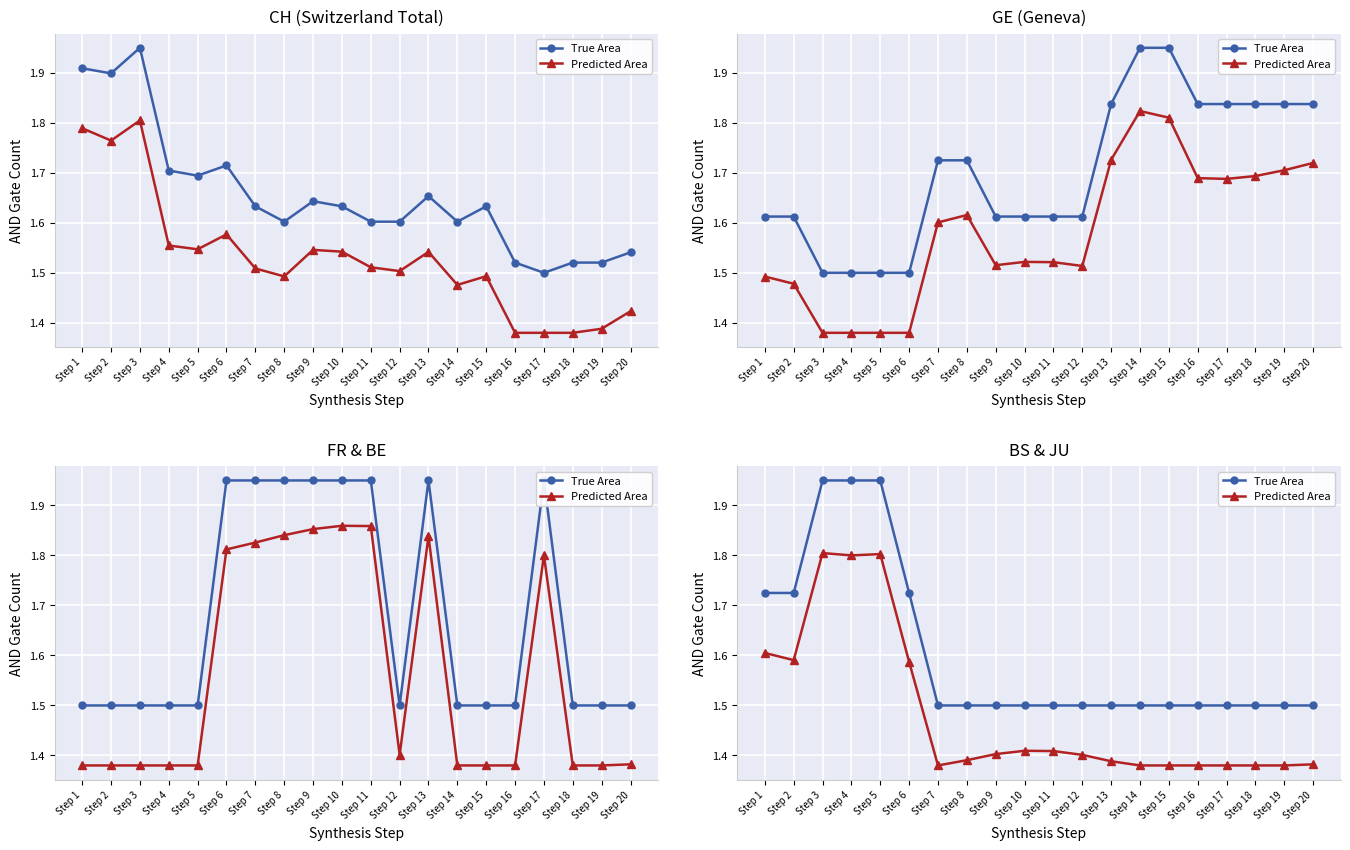

Reading left to right, extract all data points from this chart.

True Area: 1.7	1.7	1.9	1.9	1.9	1.7	1.5	1.5	1.5	1.5	1.5	1.5	1.5	1.5	1.5	1.5	1.5	1.5	1.5	1.5
Predicted Area: 1.6	1.6	1.8	1.8	1.8	1.6	1.4	1.4	1.4	1.4	1.4	1.4	1.4	1.4	1.4	1.4	1.4	1.4	1.4	1.4